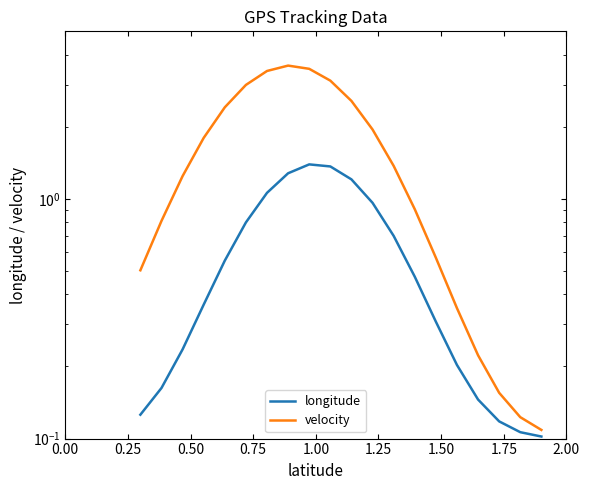

What are all the series names shown in the legend?

longitude, velocity